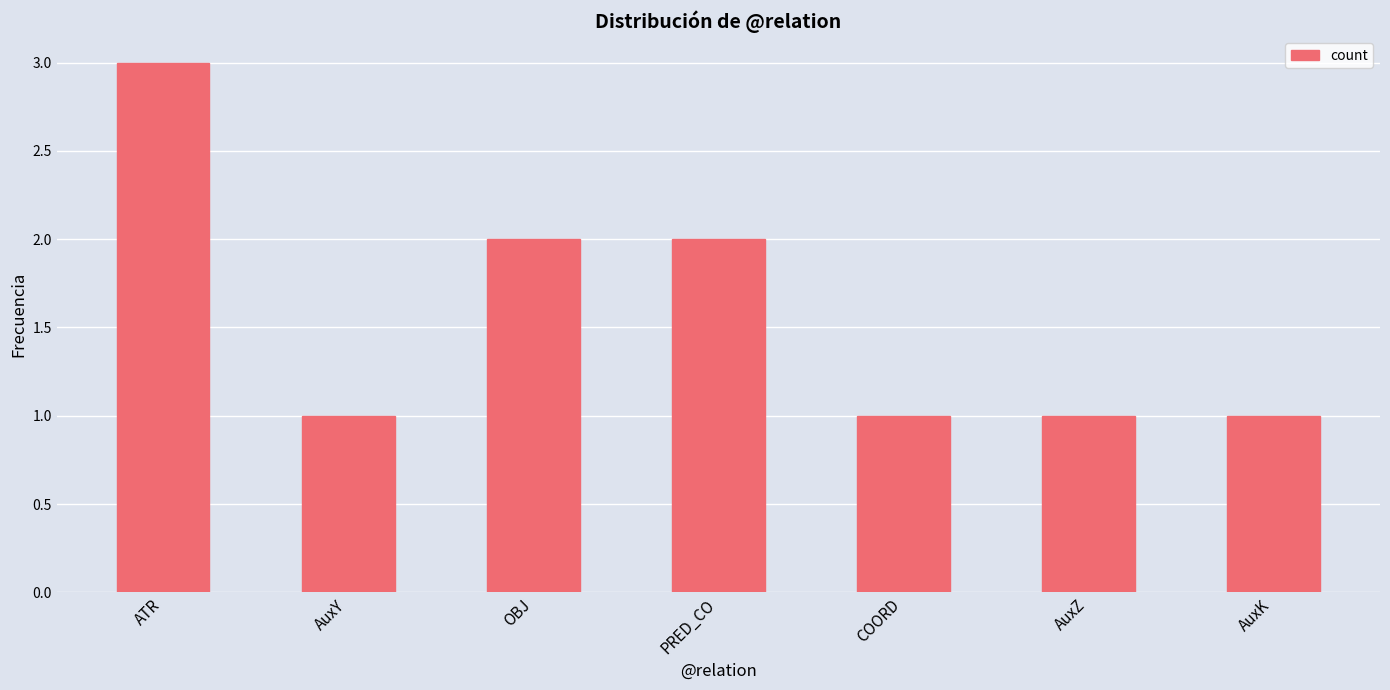

Reading left to right, list all the values displayed in this chart.

ATR=3	AuxY=1	OBJ=2	PRED_CO=2	COORD=1	AuxZ=1	AuxK=1